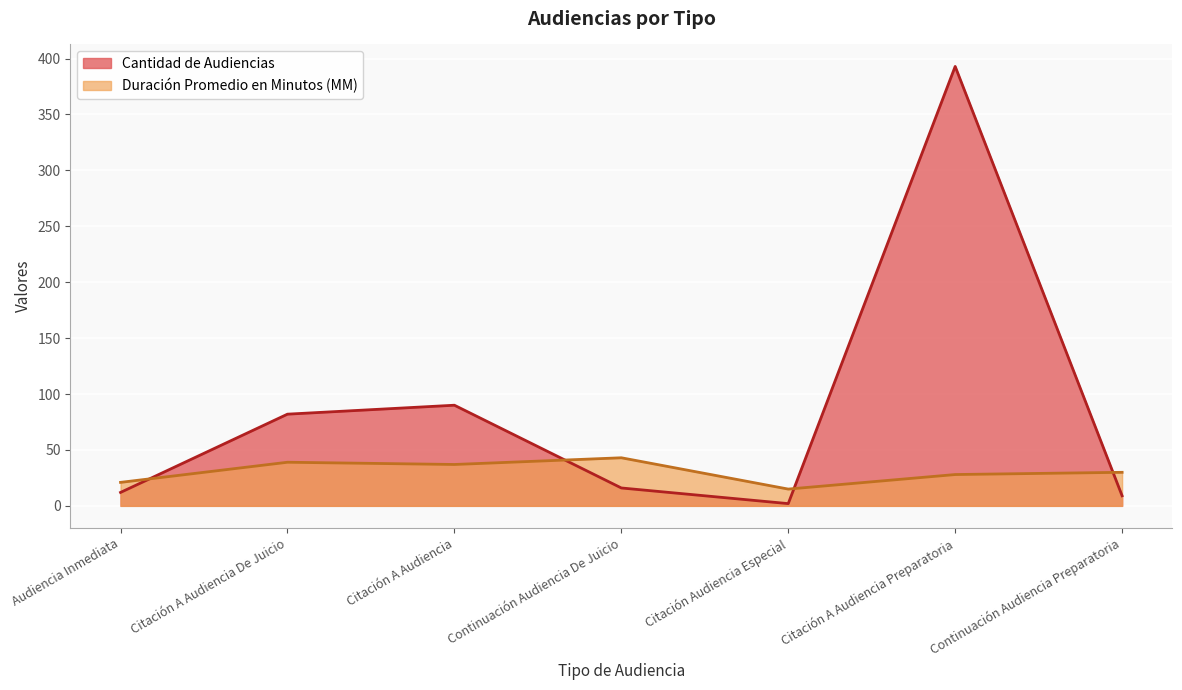

What is the label of the 2nd point from the left?

Citación A Audiencia De Juicio